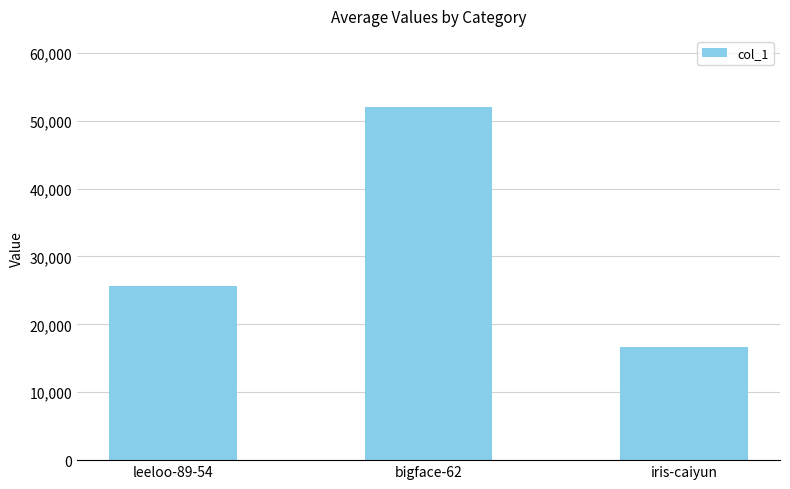

Reading left to right, extract all data points from this chart.

25683	52082	16632